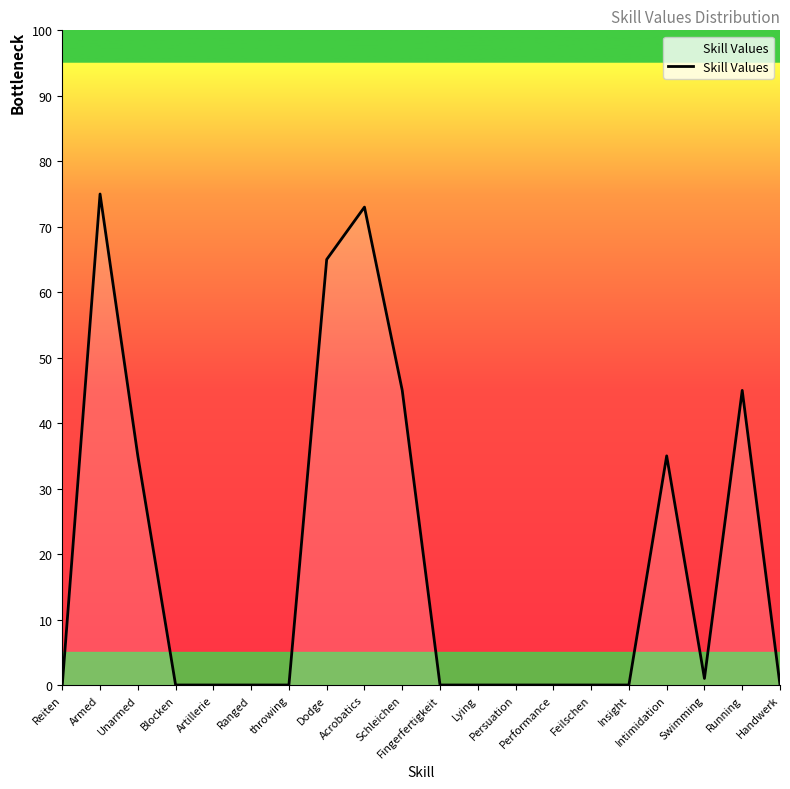

What is the maximum value shown in the chart?

75